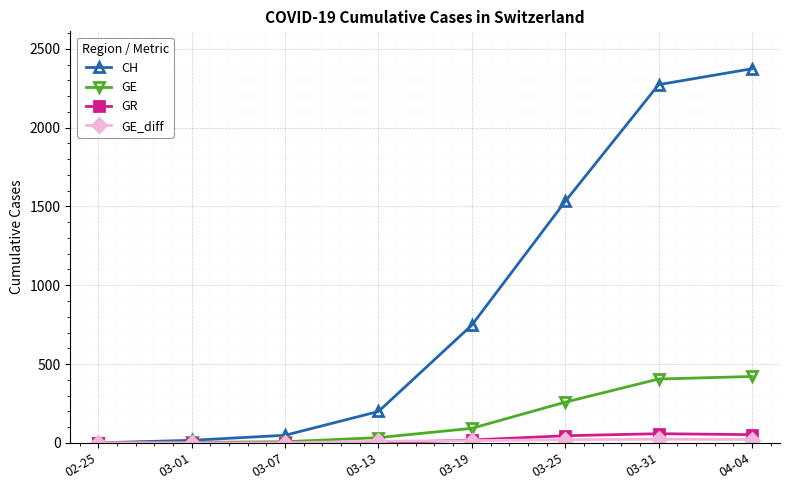

What is the label of the 2nd point from the right?

03-31